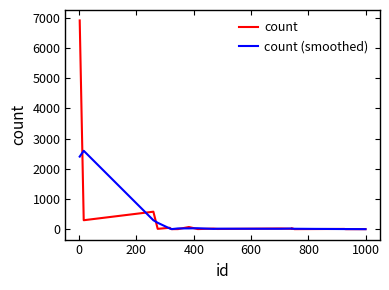

Rank the series by their maximum value, from lowest to highest.

count (smoothed), count